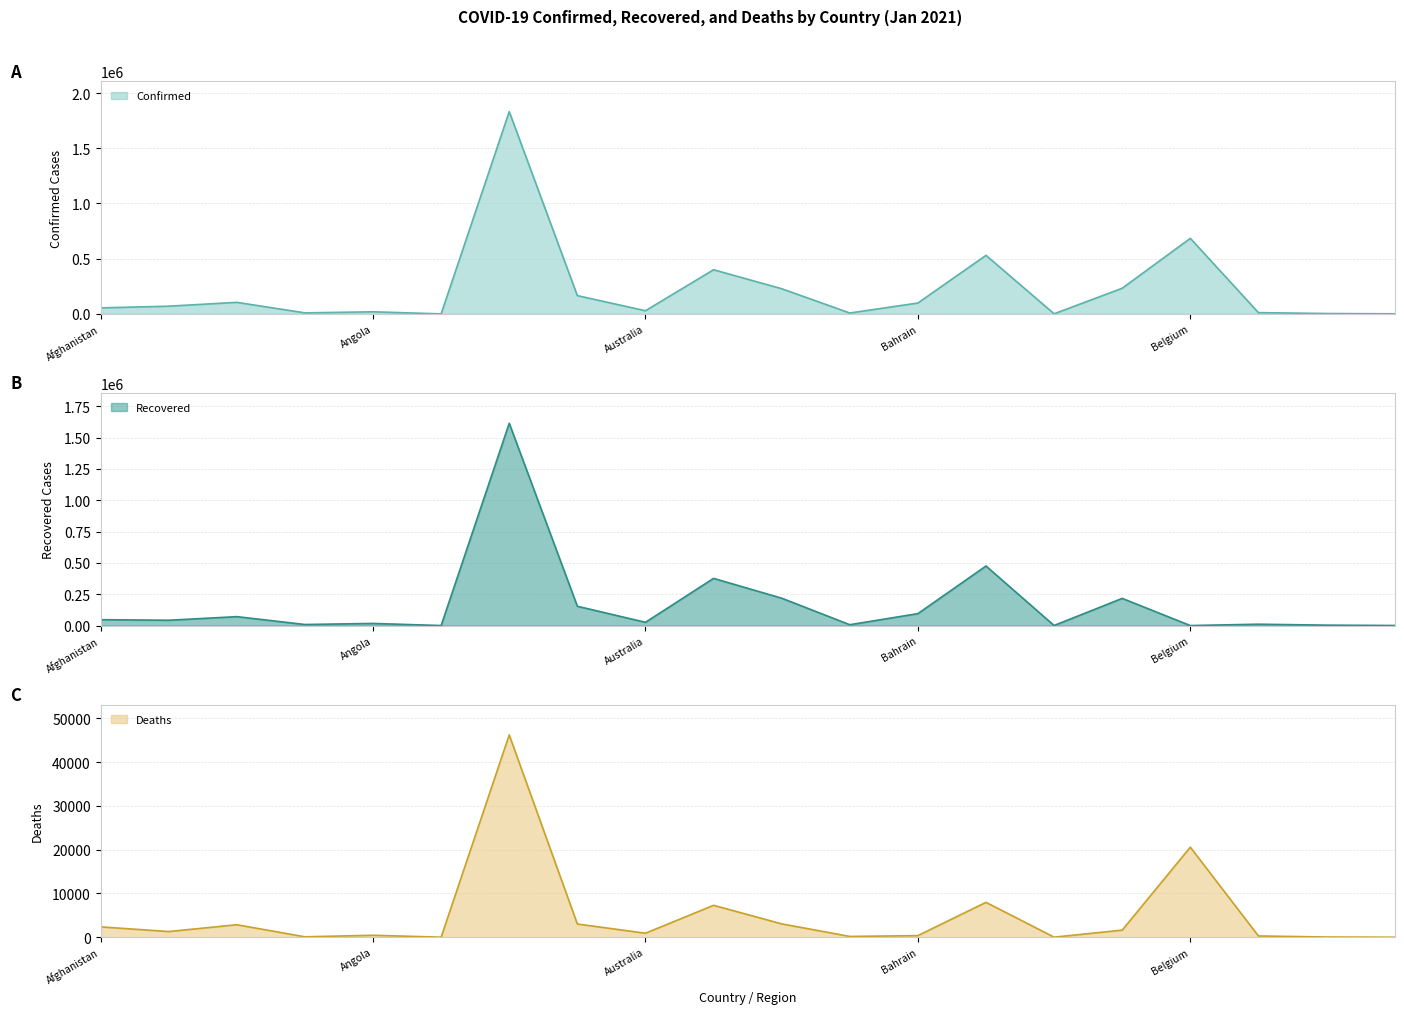

What is the spread (max minus min) of values at Antigua and Barbuda?

184